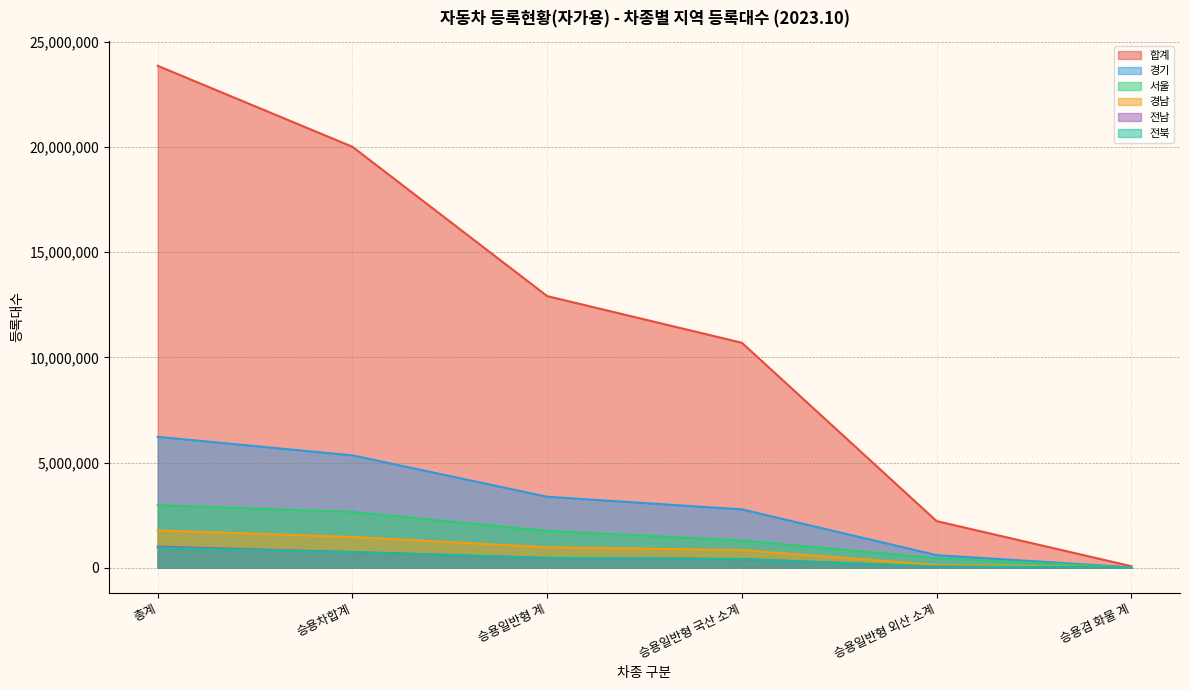

What is the minimum value shown in the chart?

2275